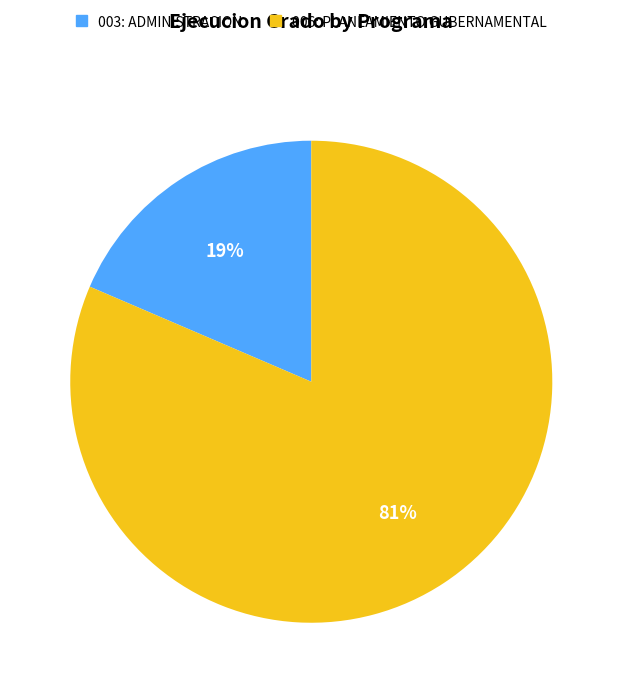

Combined, do 006: PLANEAMIENTO GUBERNAMENTAL and 003: ADMINISTRACION account for over 50%?

Yes